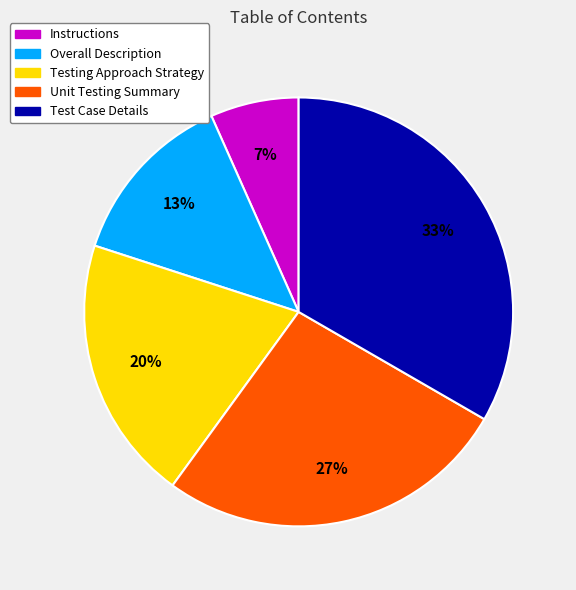

The Instructions slice represents 7% of the pie. True or false?

True